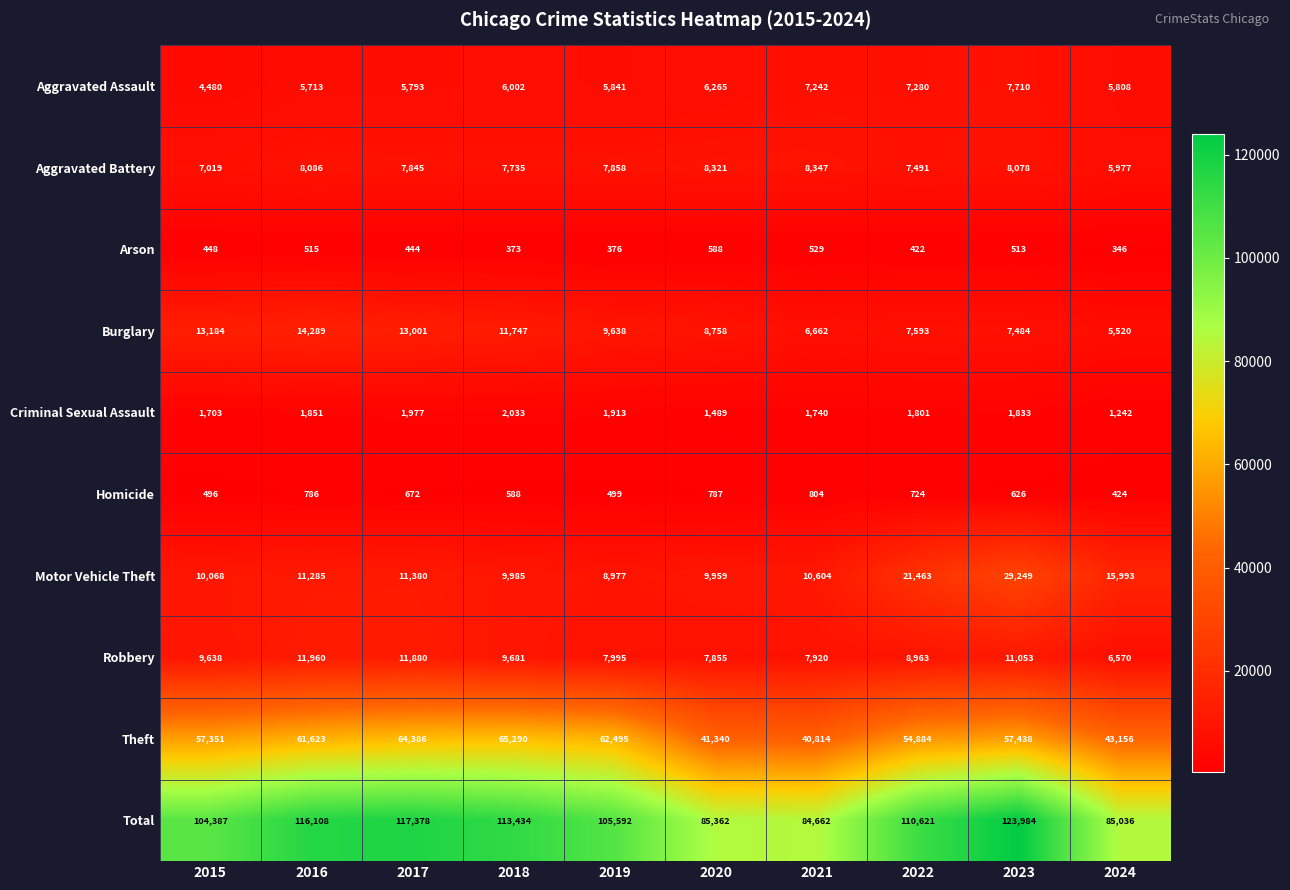

The Motor Vehicle Theft series shows 11285 at 2016. True or false?

True